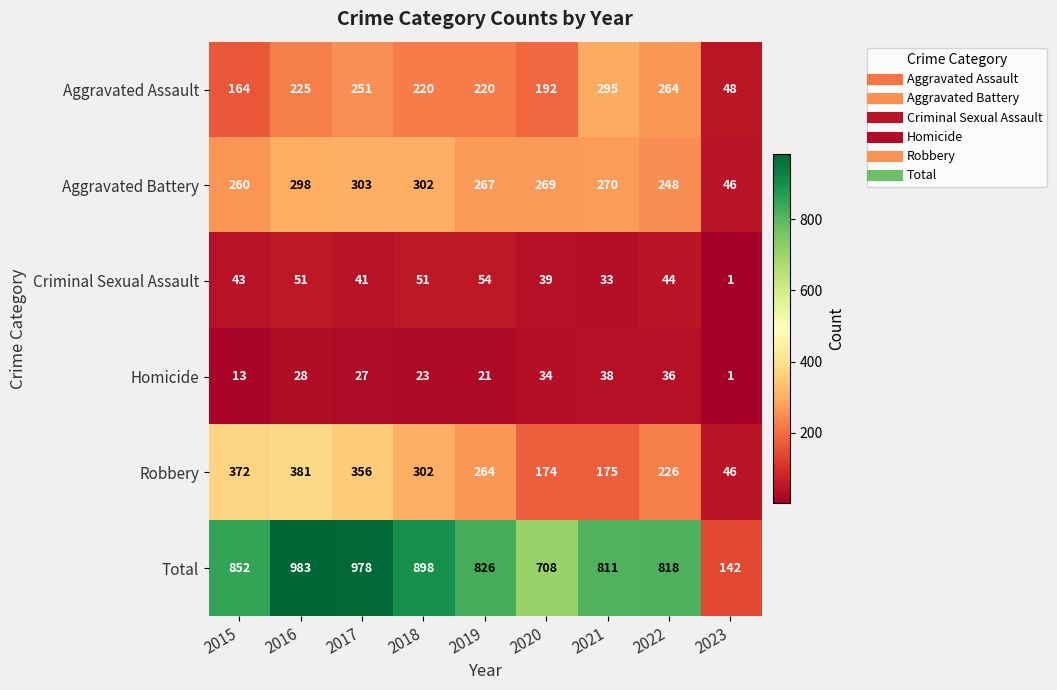

Which label corresponds to the smallest value in the chart?

2023